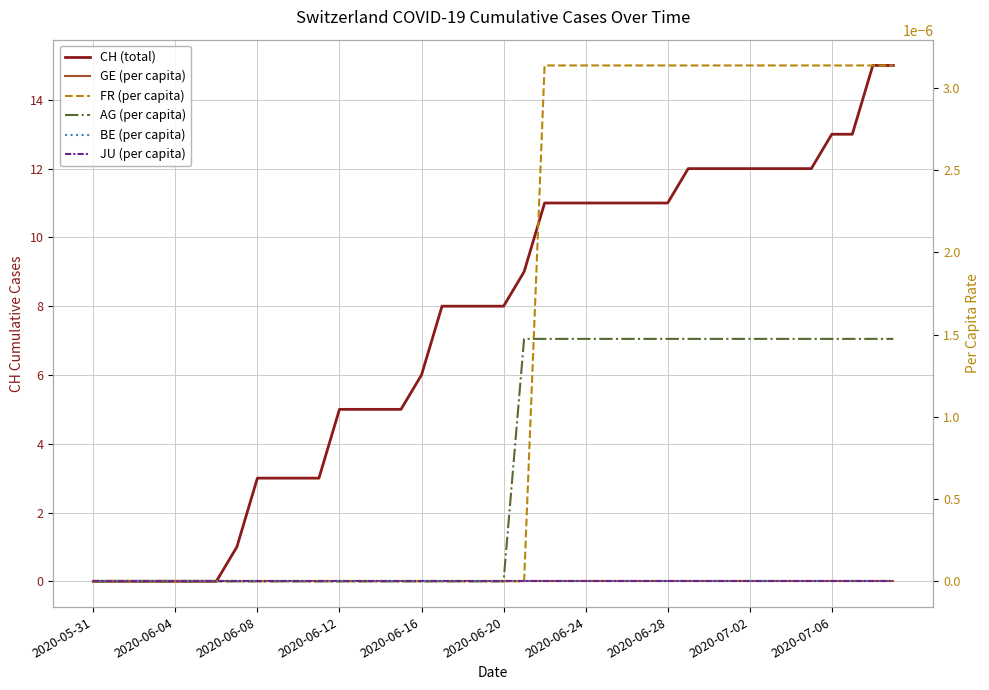

True or false: GE (per capita) and CH (total) intersect in this chart.

False